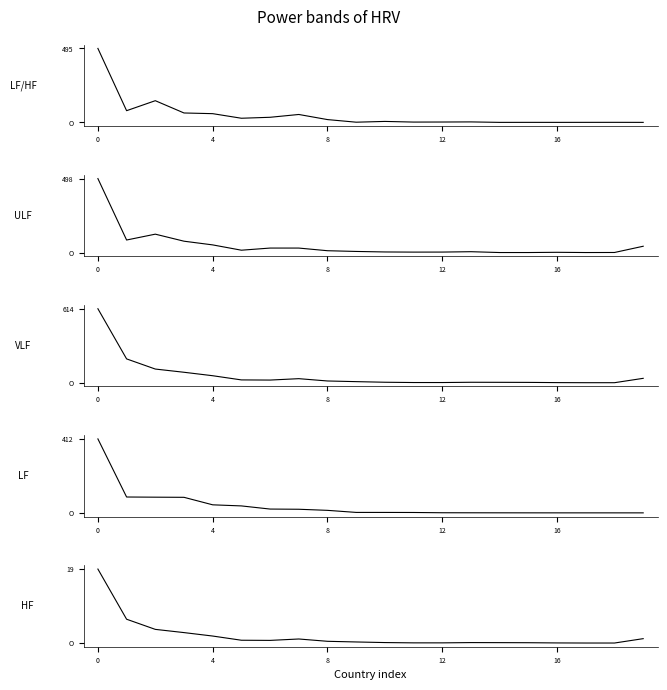

What is the label of the 13th point from the right?

7